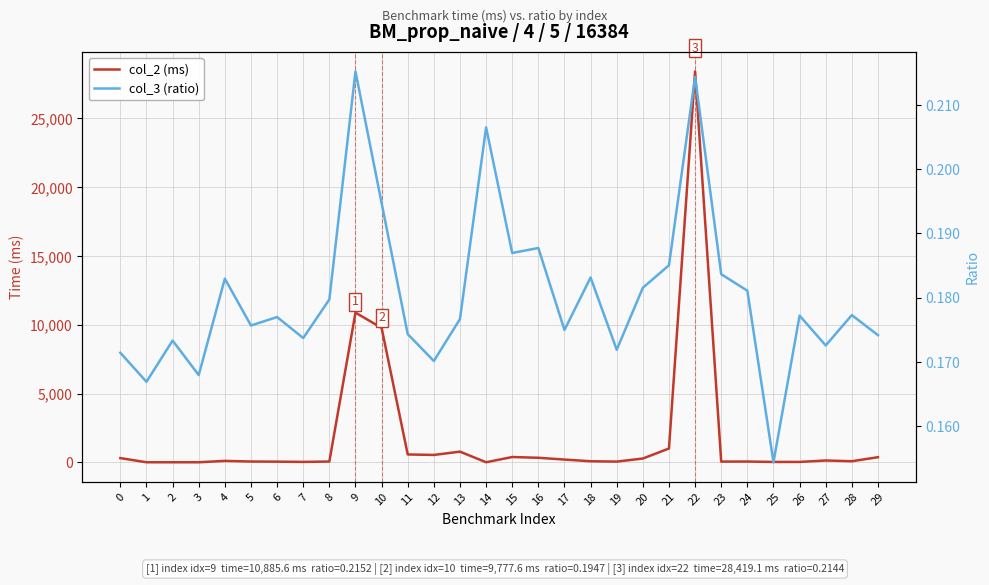

True or false: col_3 (ratio) and col_2 (ms) cross at least once.

False